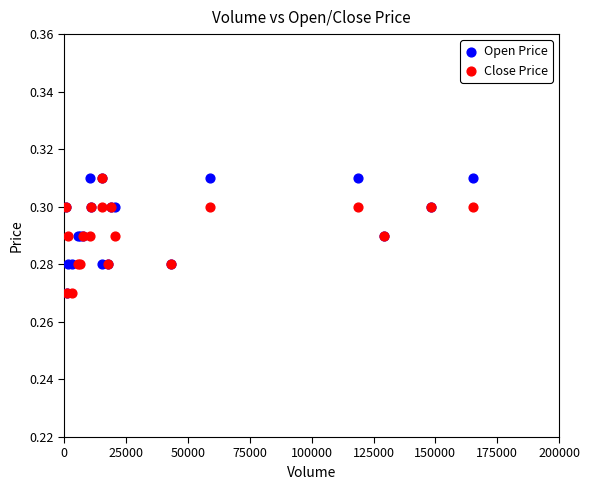

What are all the series names shown in the legend?

Open Price, Close Price